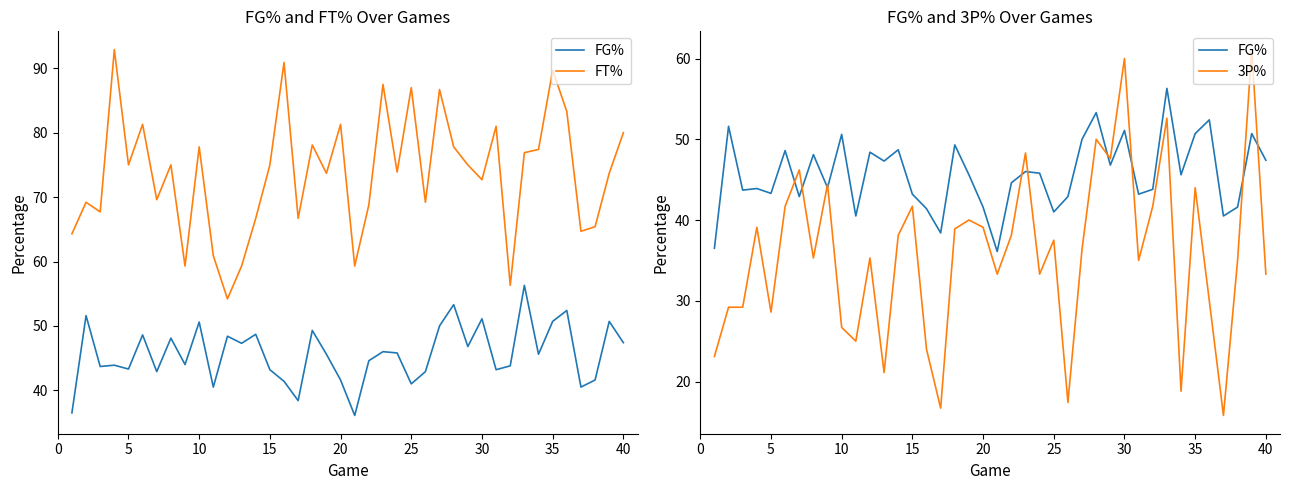

How many lines are shown in the chart?

3